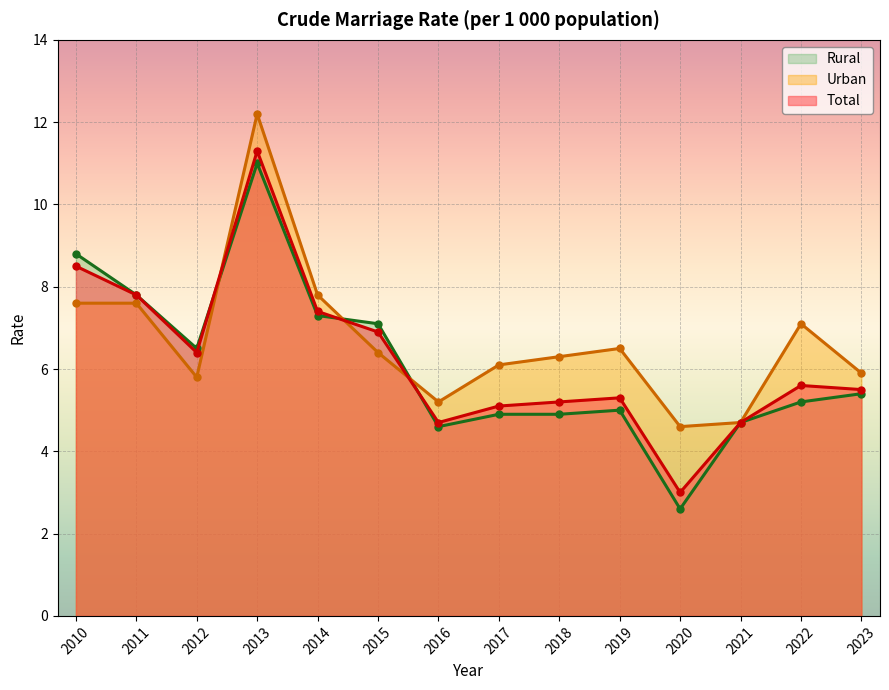

Is it true that Total equals 1.9 at 2020?

False